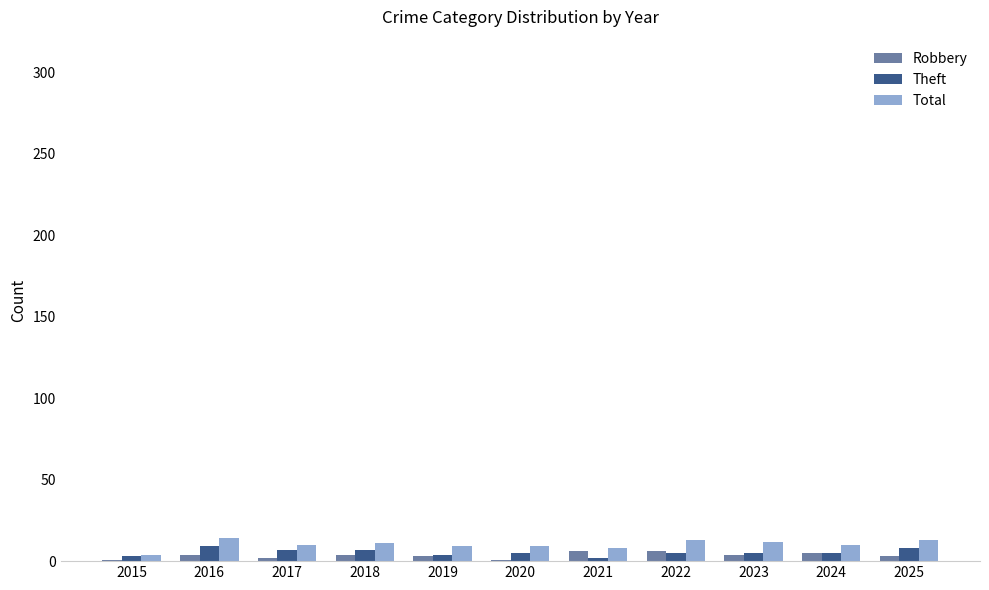

What is the maximum value for Theft?

9